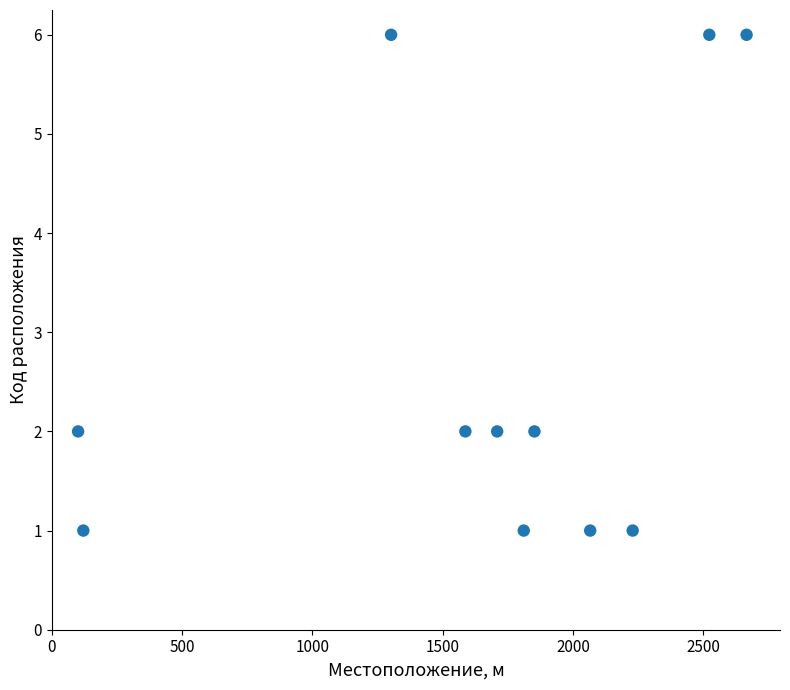

What is the average X value?

1633